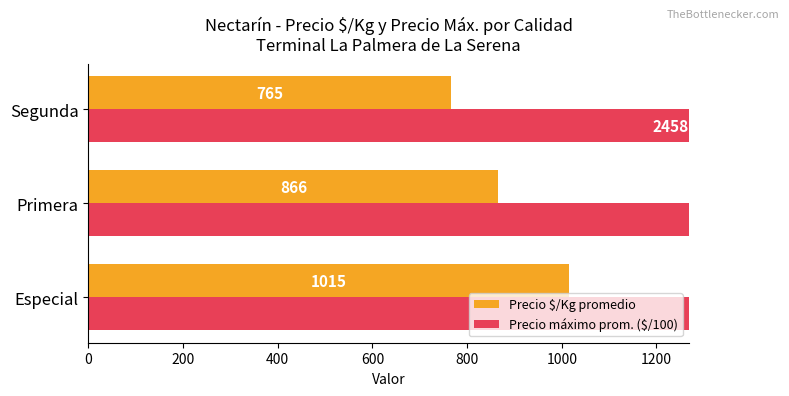

Between Primera and Segunda, which series saw the biggest shift?

Precio máximo prom. ($/100)